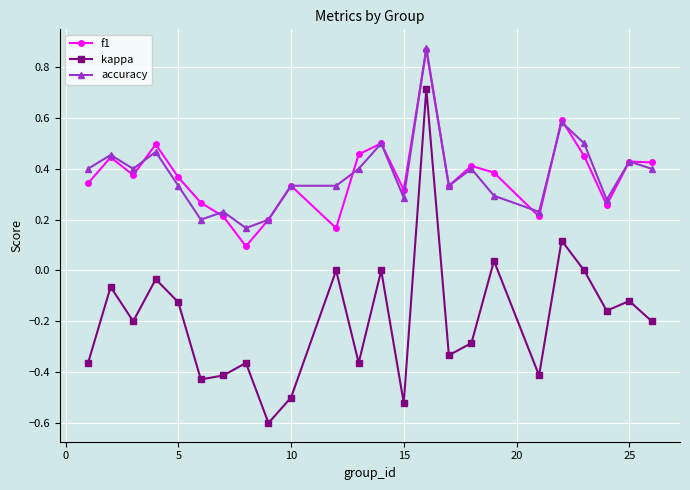

Which series has the widest spread of values?

kappa